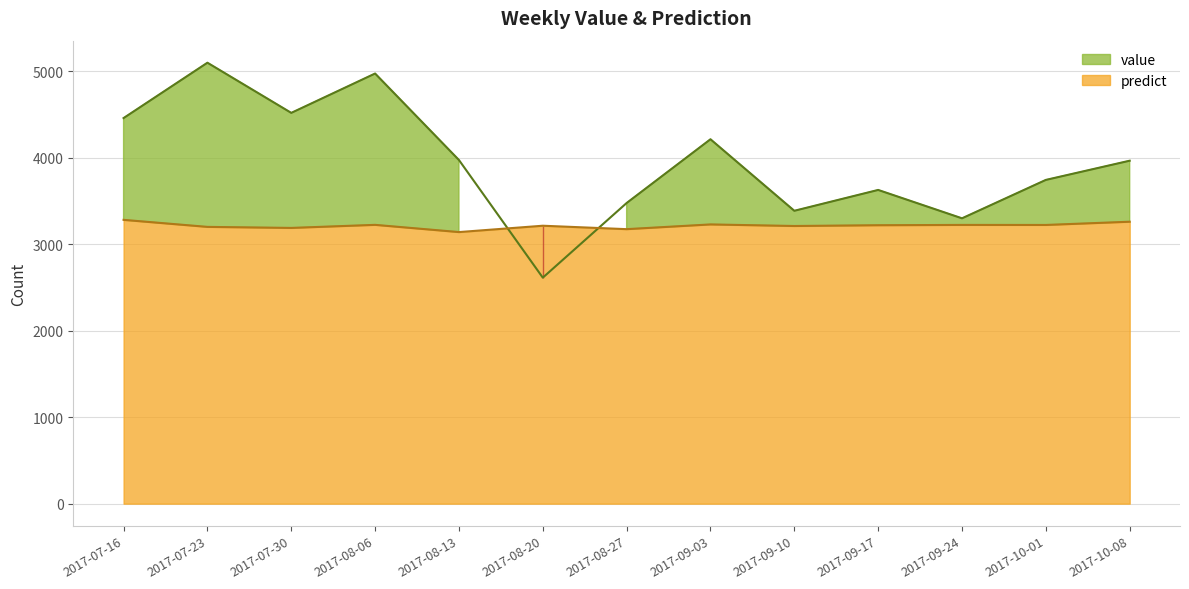

Where do predict and value first cross each other?

2017-08-13 and 2017-08-20